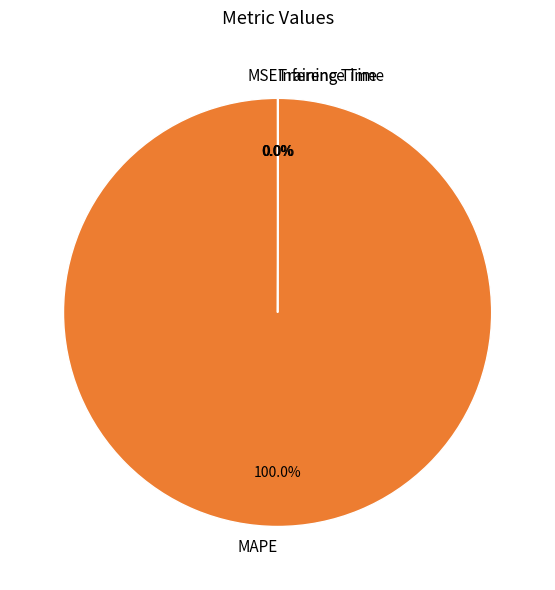

What is the majority slice?

MAPE